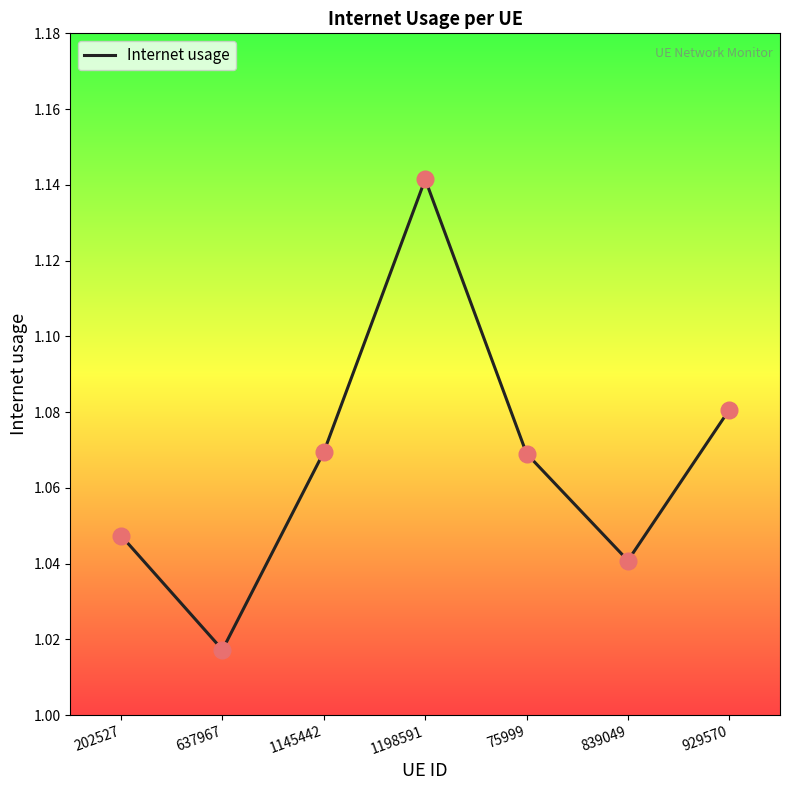

Which has a higher value, 637967 or 929570?

929570